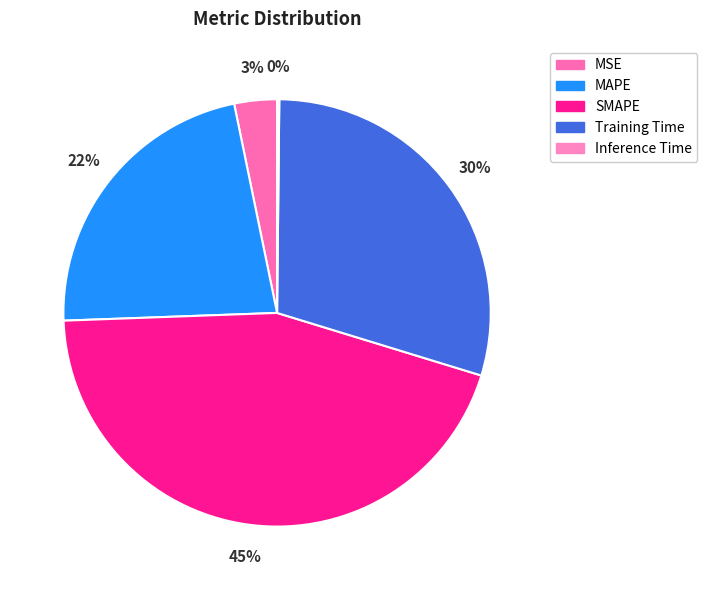

Is there a majority slice in this chart?

No